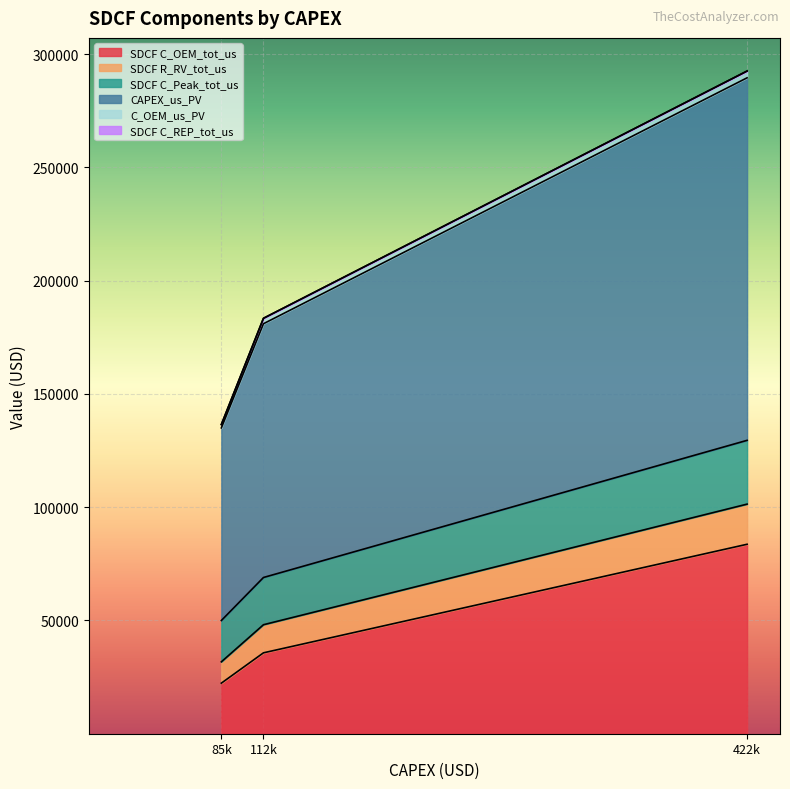

At how many categories does at least one series exceed 165474?

2